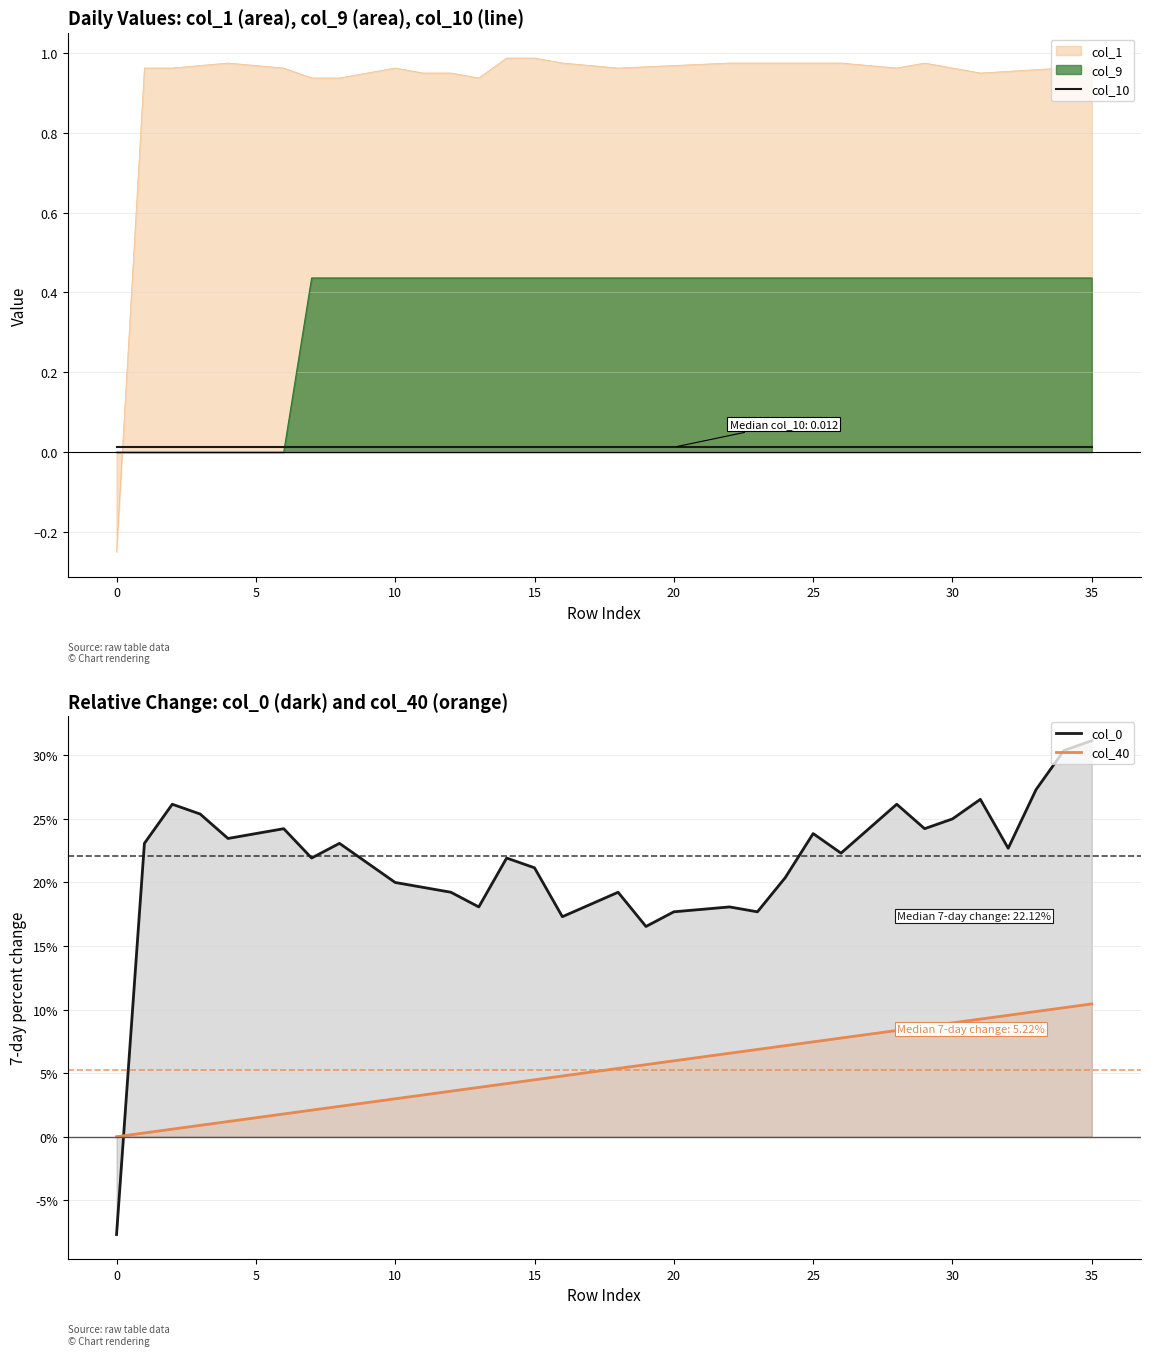

The col_10 series shows 0.0 at 34. True or false?

False